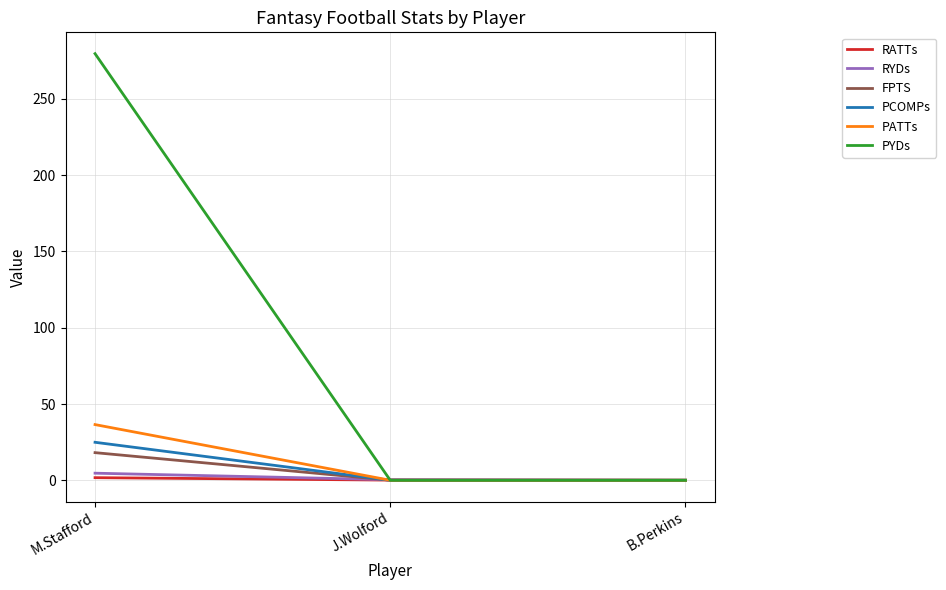

Is the value of FPTS at M.Stafford greater than the value of PCOMPs at M.Stafford?

No